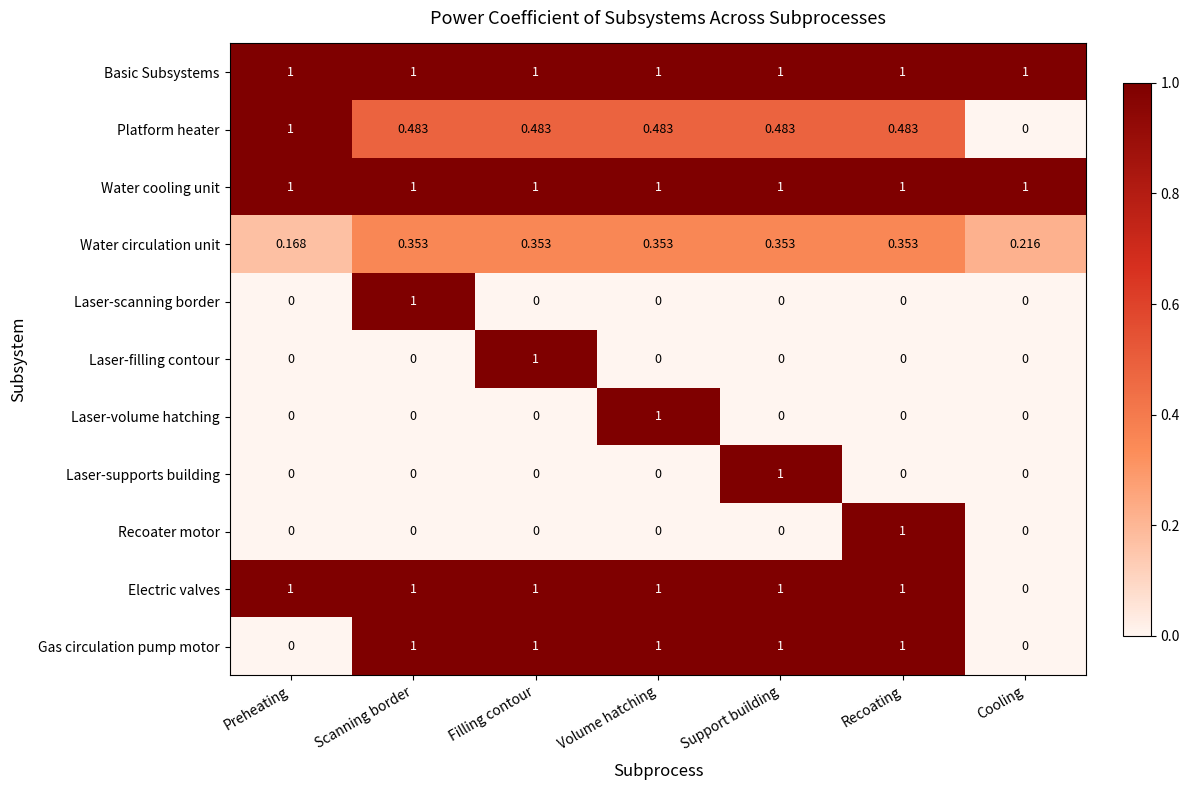

What is the greatest value displayed?

1.0